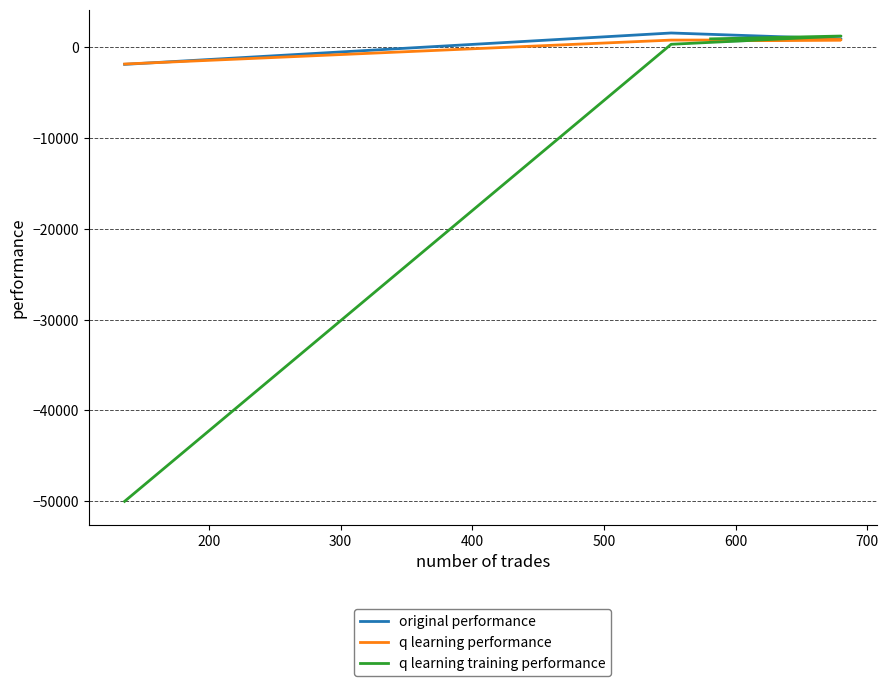

True or false: original performance has more than 1 interior local peaks.

False